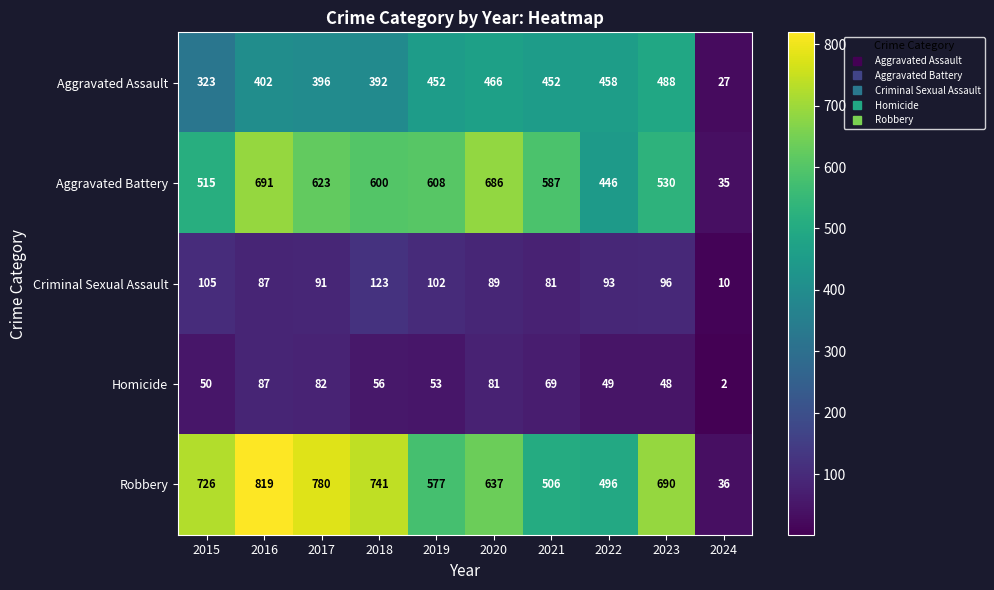

What is the average value of the Robbery series?

601